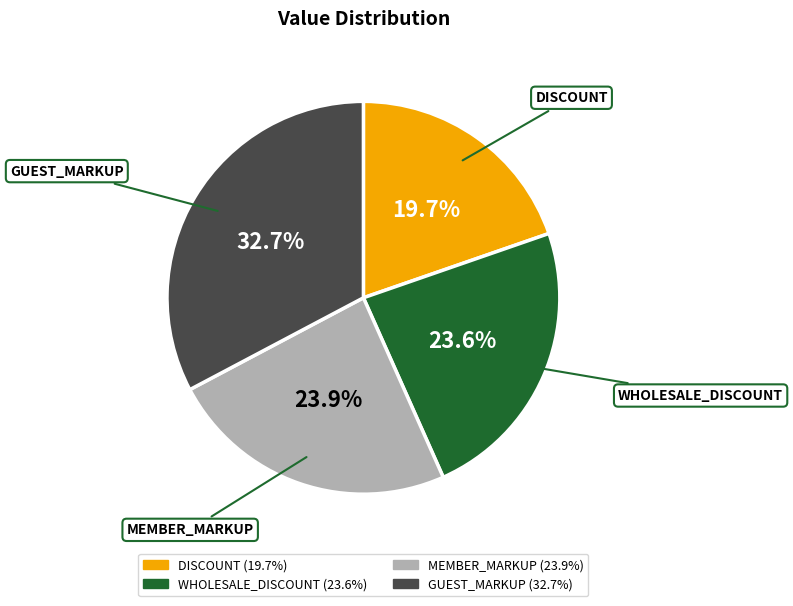

Does any single category account for the majority?

No